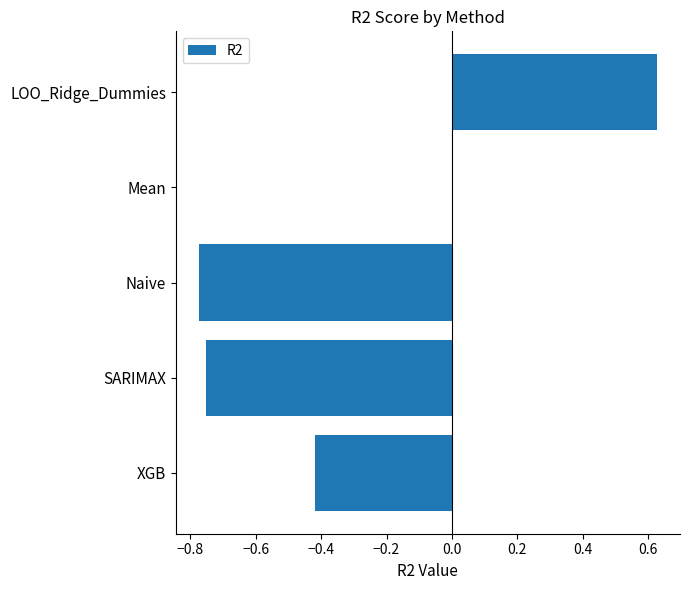

Is it true that the value at SARIMAX is -1.3?

False